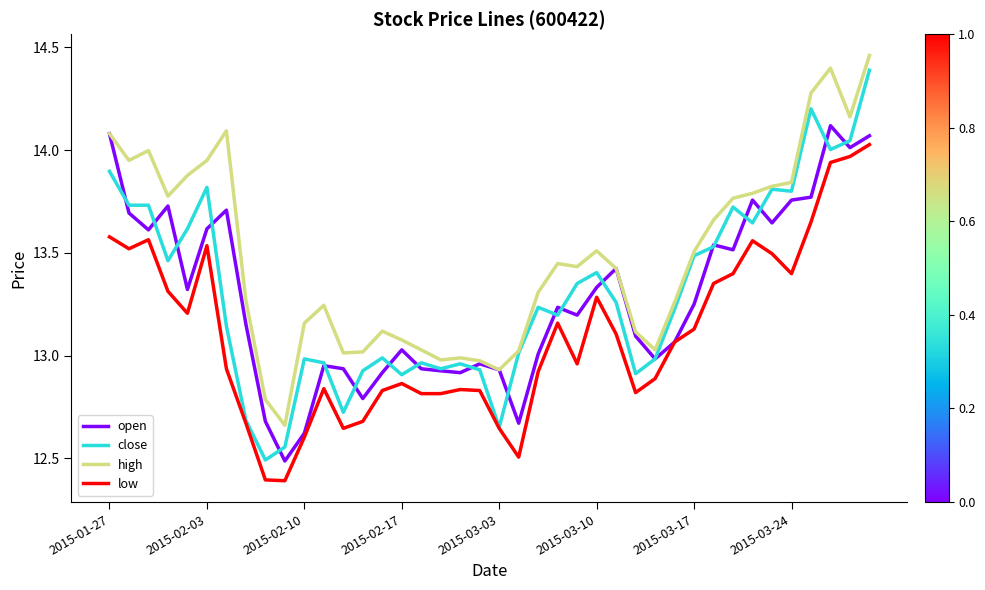

What is the lowest value of the low series?

12.4